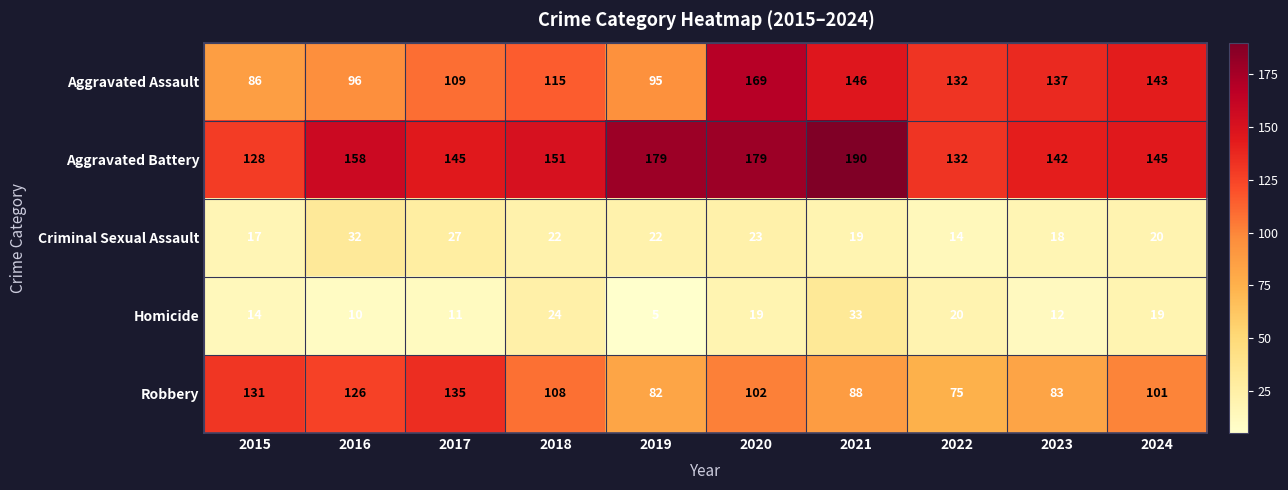

Which category has the highest value across all series?

2021